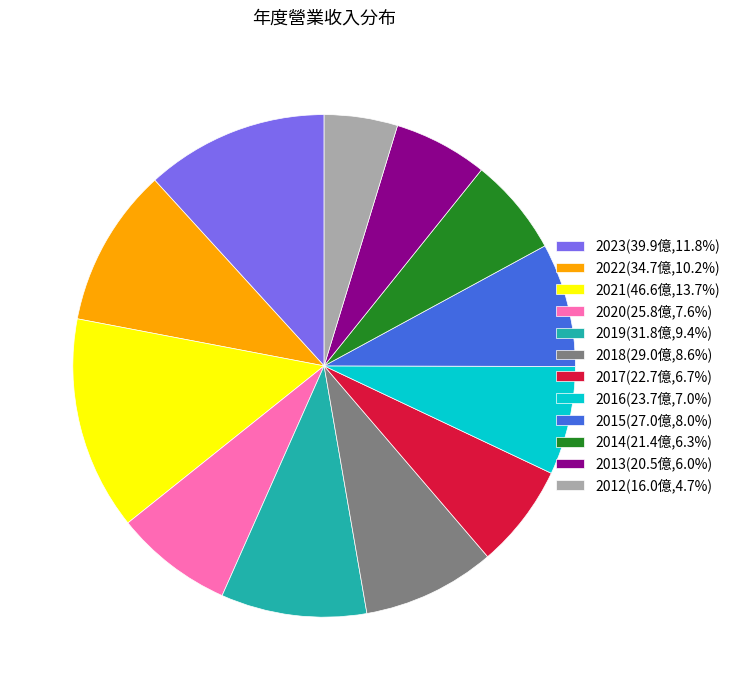

How many segments does this pie chart have?

12